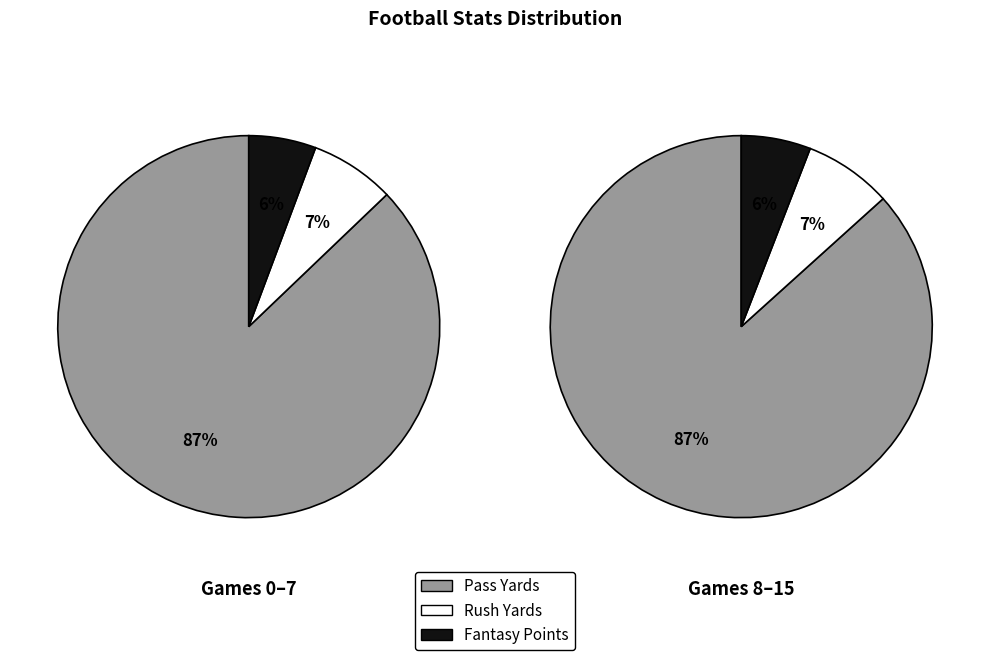

Between 3 and 5, which is larger?

5